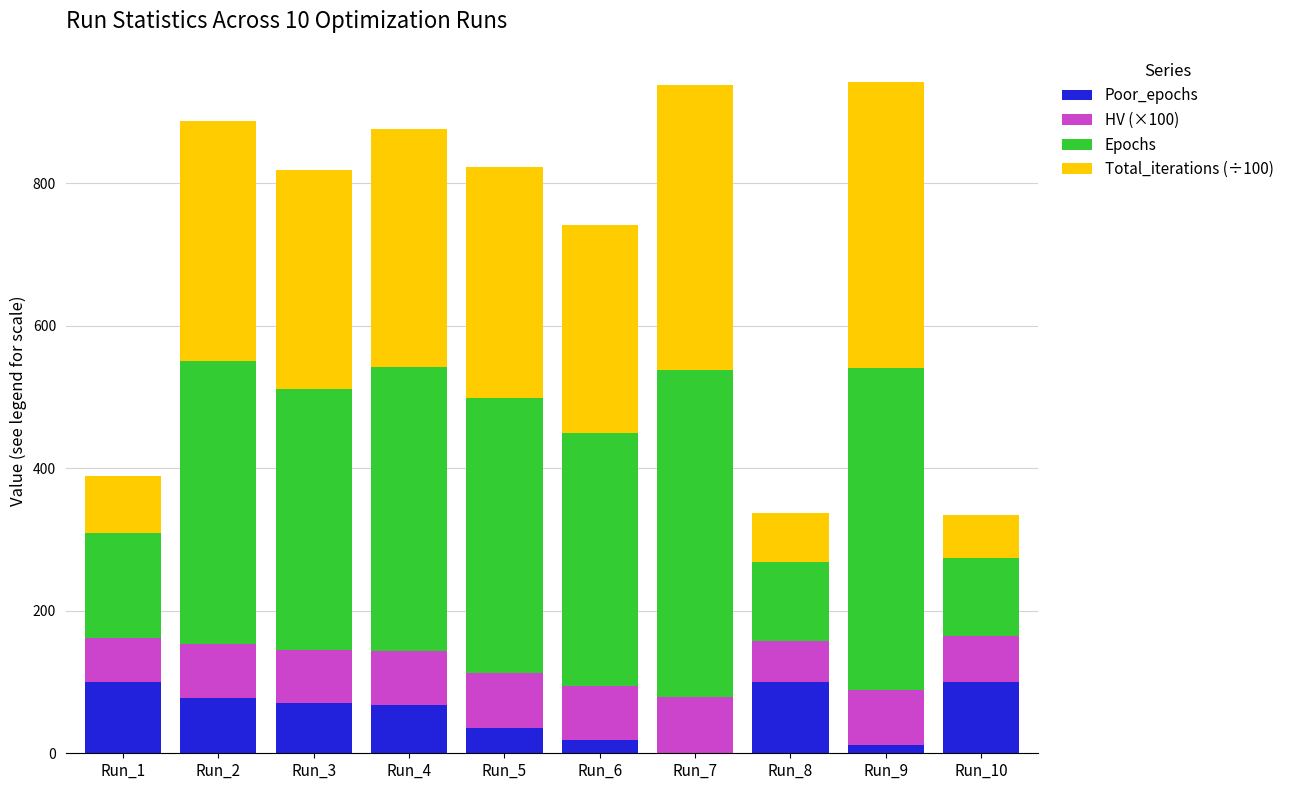

What is the total value across all series at Run_7?

937.6